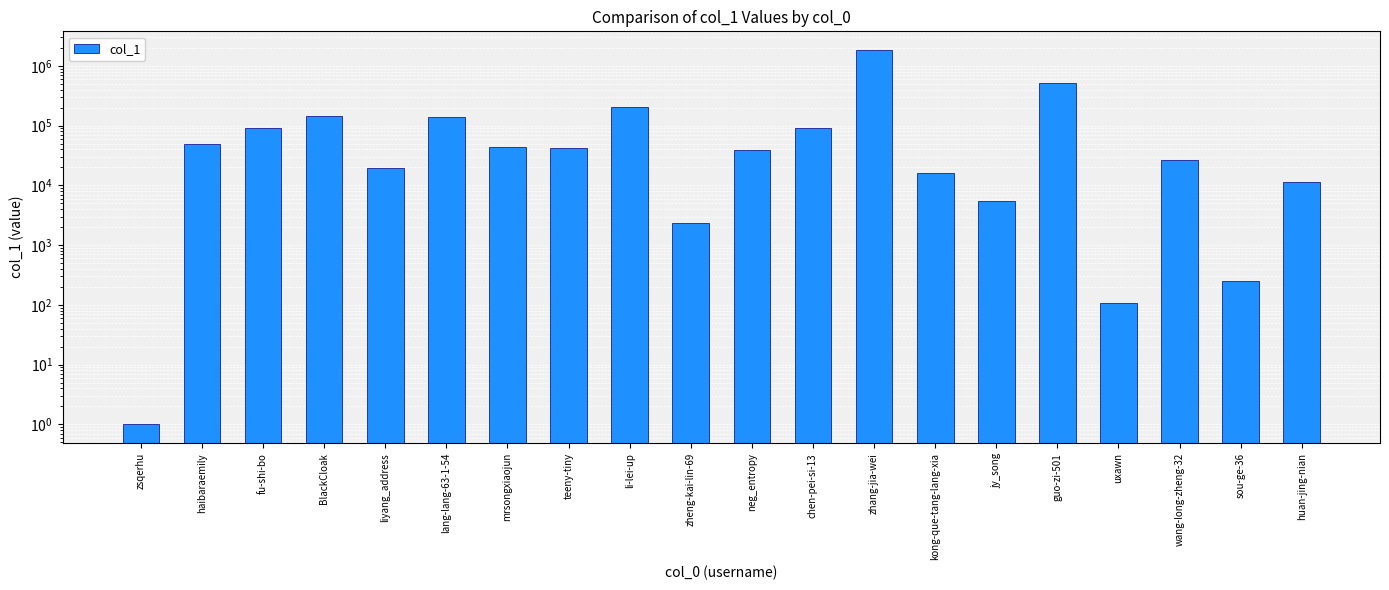

Where does the data first go above 41815?

haibaraemily